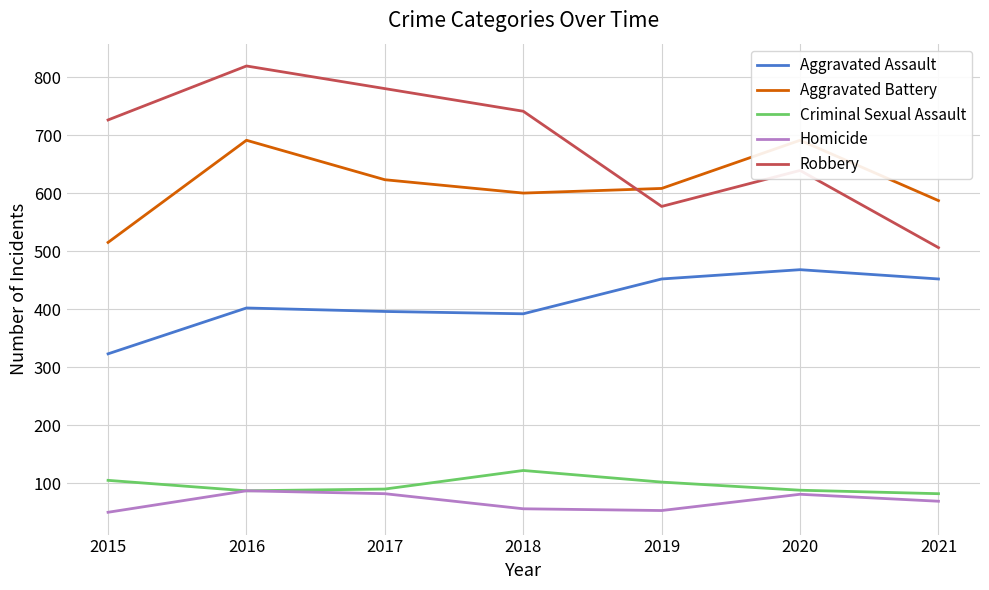

Count the number of data series in this chart.

5